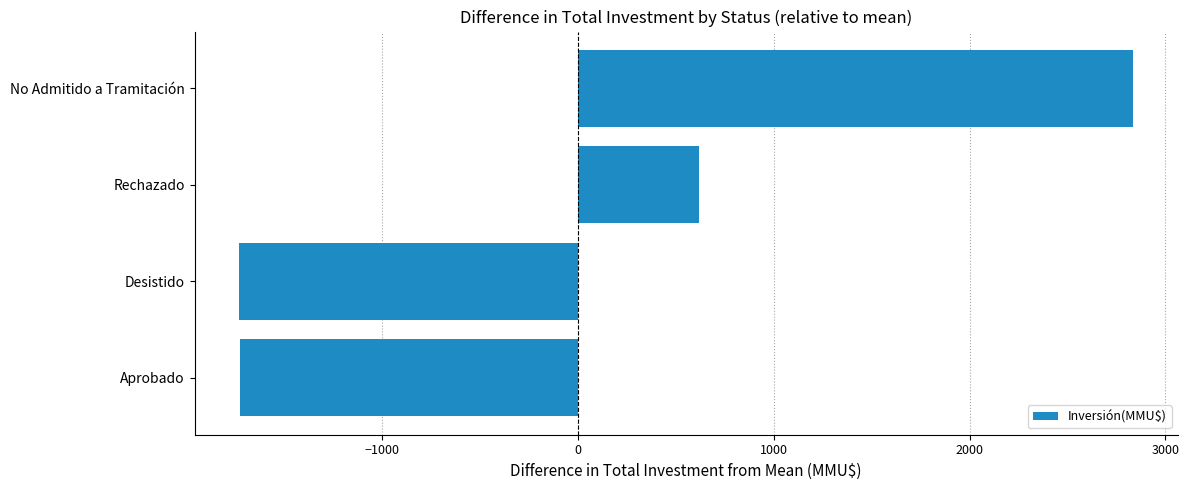

What is the difference between the values at Desistido and No Admitido a Tramitación?

4566.0